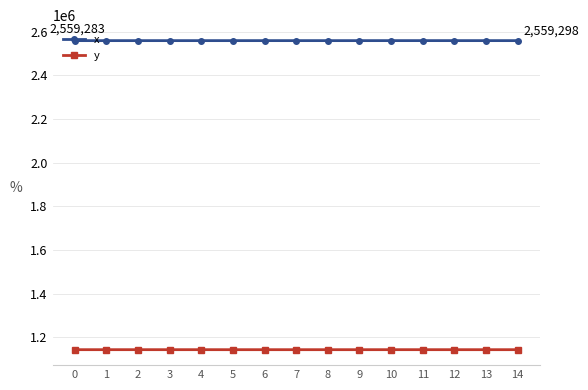

True or false: x and y cross at least once.

False